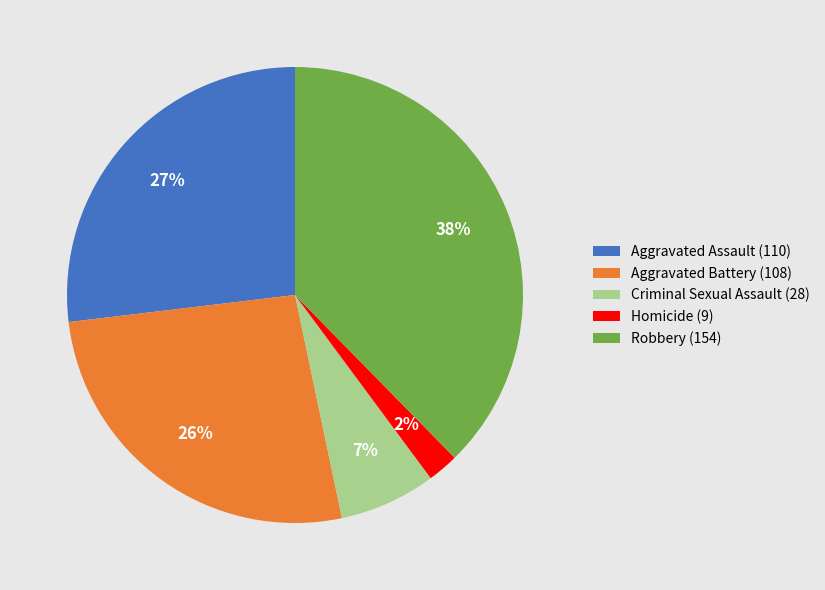

Which has a higher value, Criminal Sexual Assault or Aggravated Battery?

Aggravated Battery